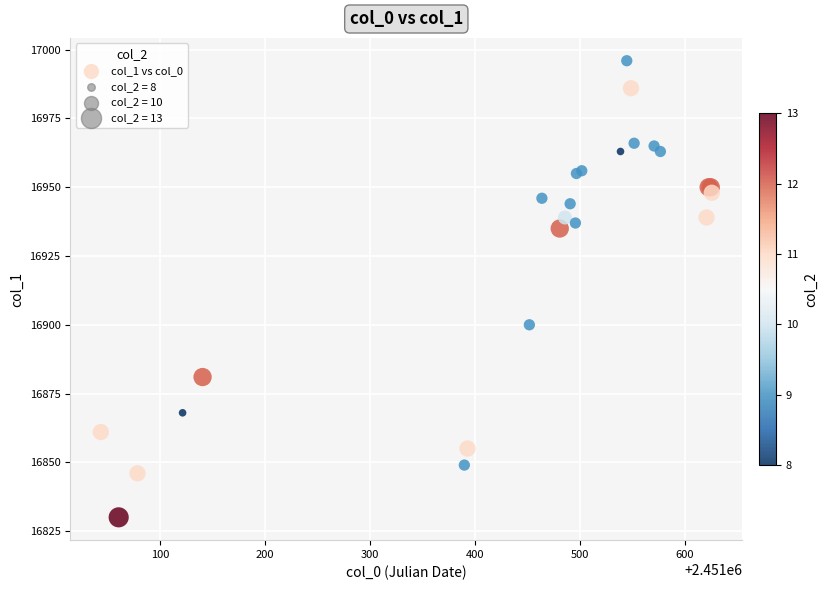

What Y value in the scatter plot is closest to 16913?

16900